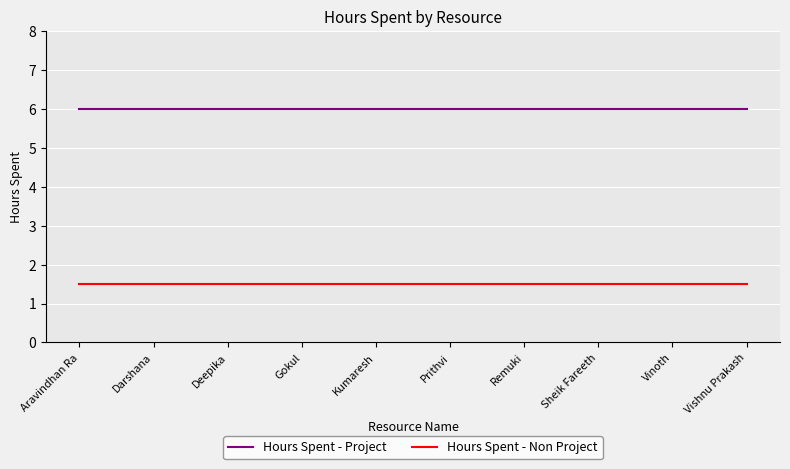

Is it true that Hours Spent - Non Project equals 2.0 at Prithvi?

False